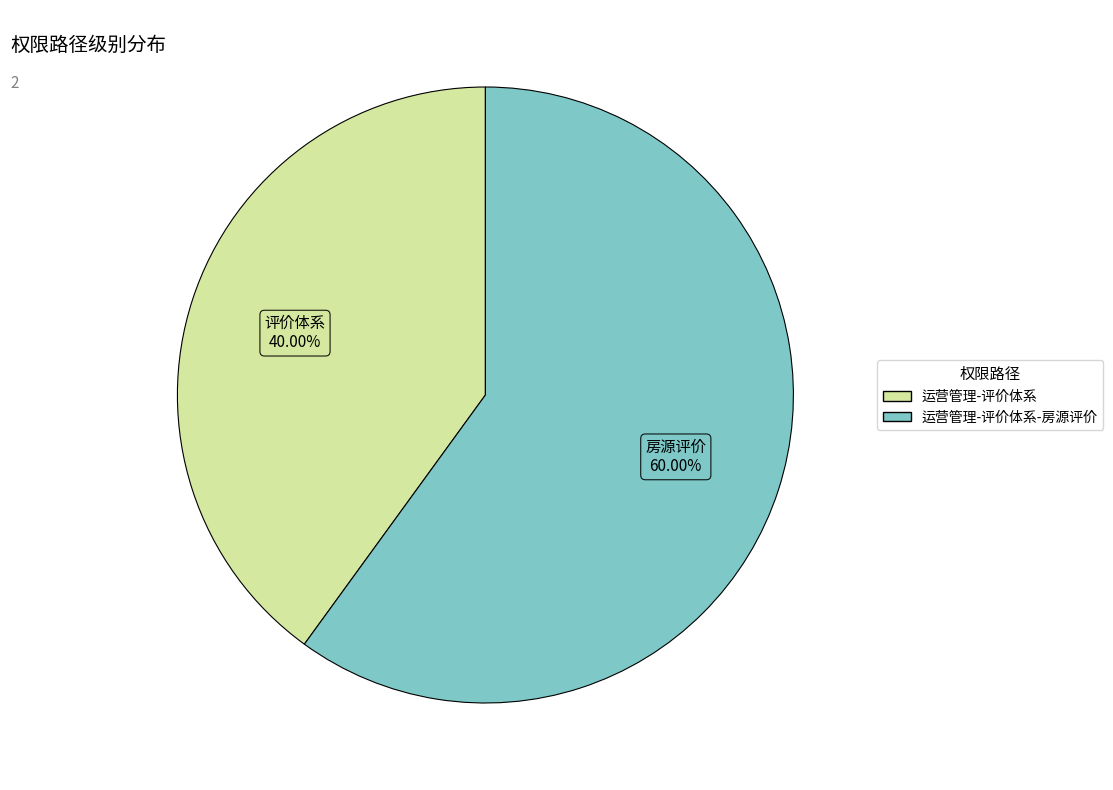

Is there any slice that represents more than half of the pie?

Yes